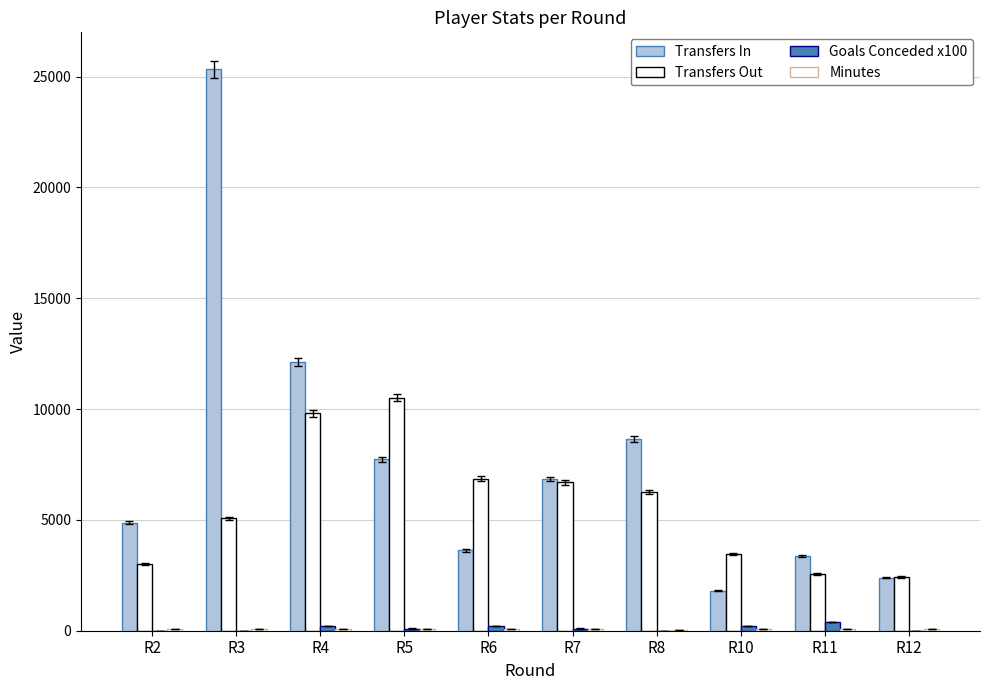

Reading left to right, list all the values displayed in this chart.

Transfers In: R2=4876	R3=25332	R4=12123	R5=7731	R6=3622	R7=6855	R8=8639	R10=1797	R11=3364	R12=2400
Transfers Out: R2=3017	R3=5076	R4=9808	R5=10521	R6=6860	R7=6695	R8=6274	R10=3469	R11=2551	R12=2419
Goals Conceded x100: R2=0	R3=0	R4=200	R5=100	R6=200	R7=100	R8=0	R10=200	R11=400	R12=0
Minutes: R2=90	R3=73	R4=90	R5=90	R6=90	R7=89	R8=48	R10=63	R11=90	R12=75